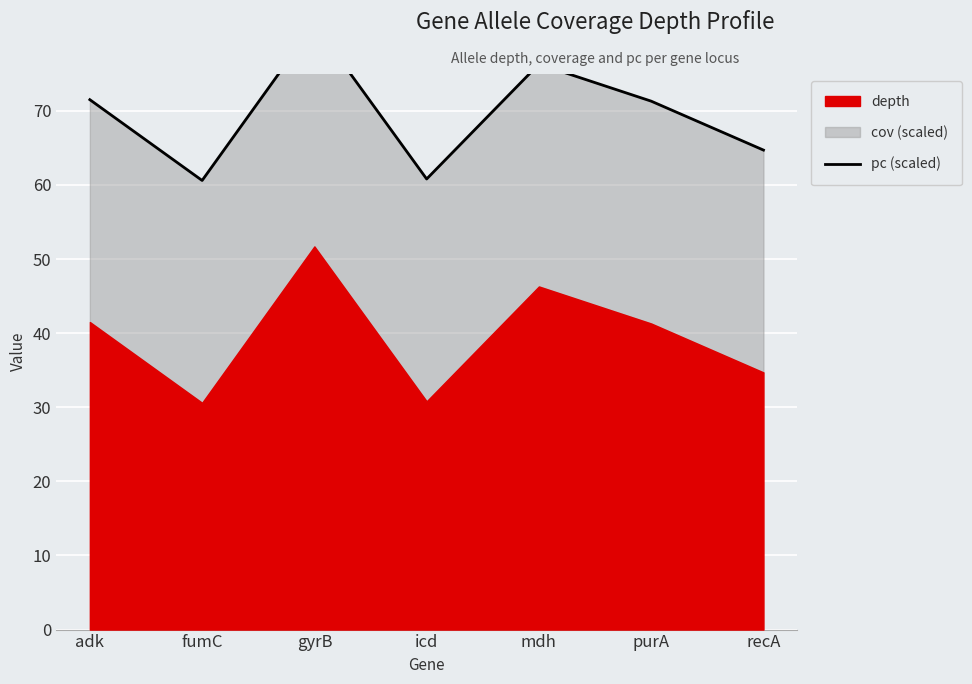

The value at mdh is 27.9. True or false?

False